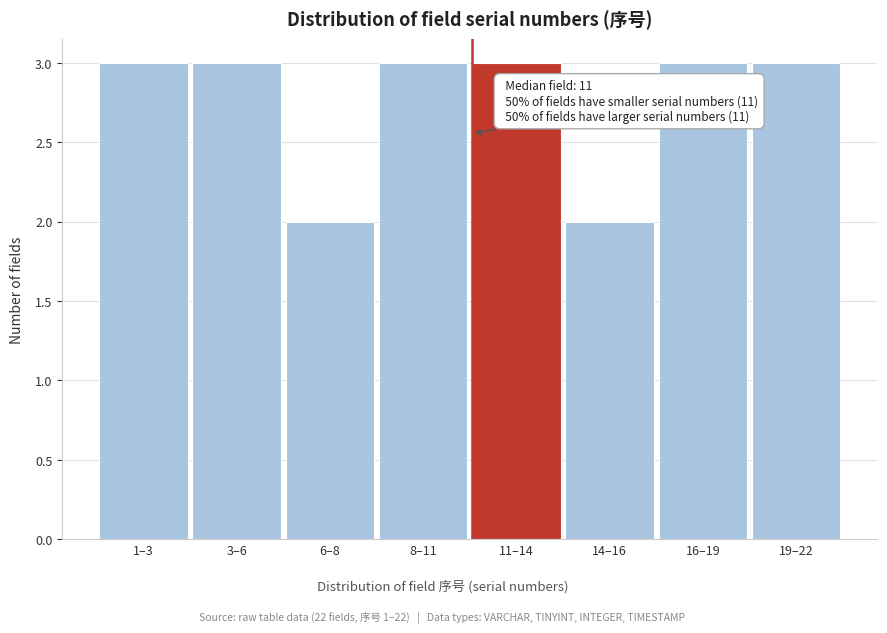

Reading left to right, extract all data points from this chart.

3	3	2	3	3	2	3	3